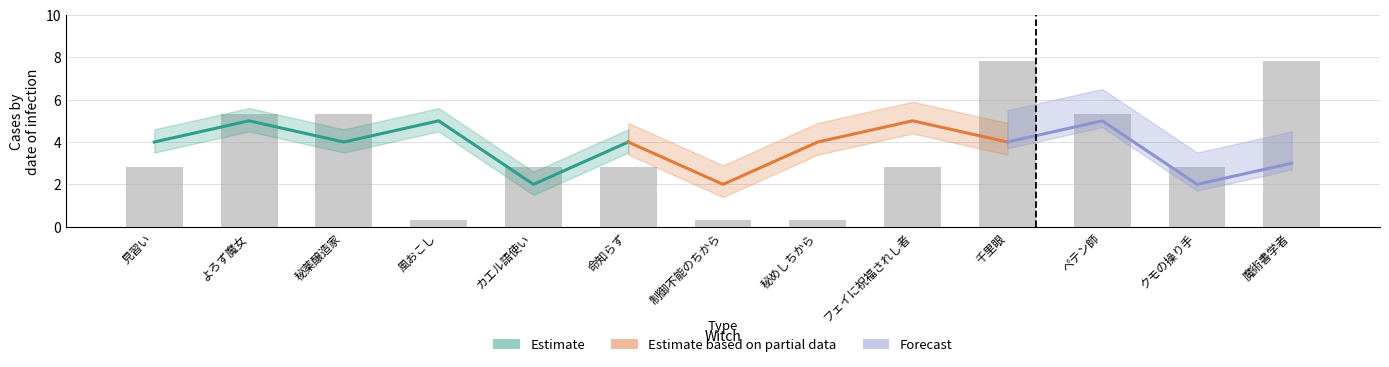

What is the sum of all initRed values?

49